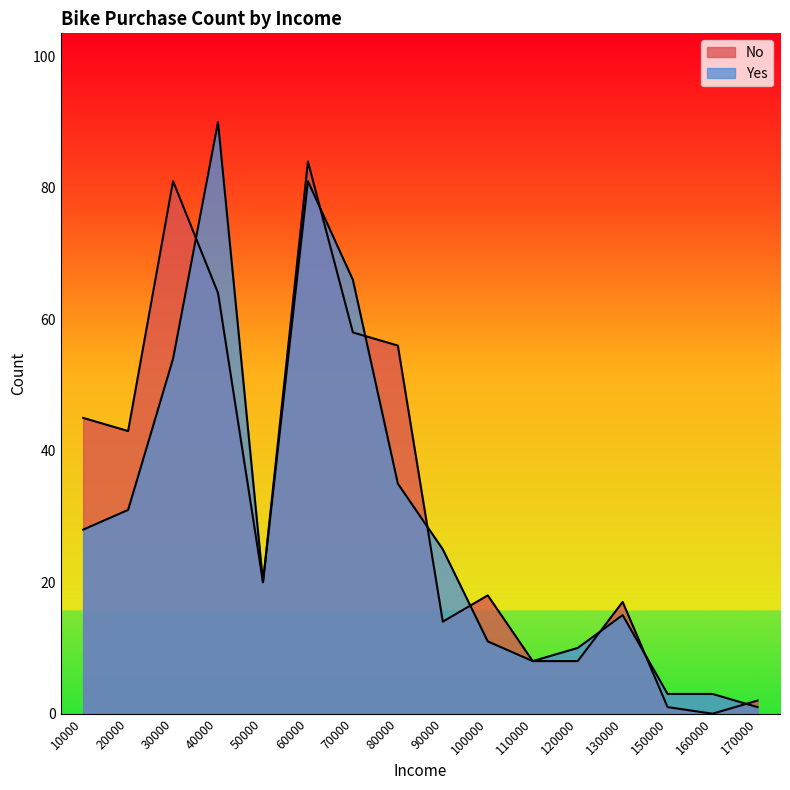

How many lines are shown in the chart?

2